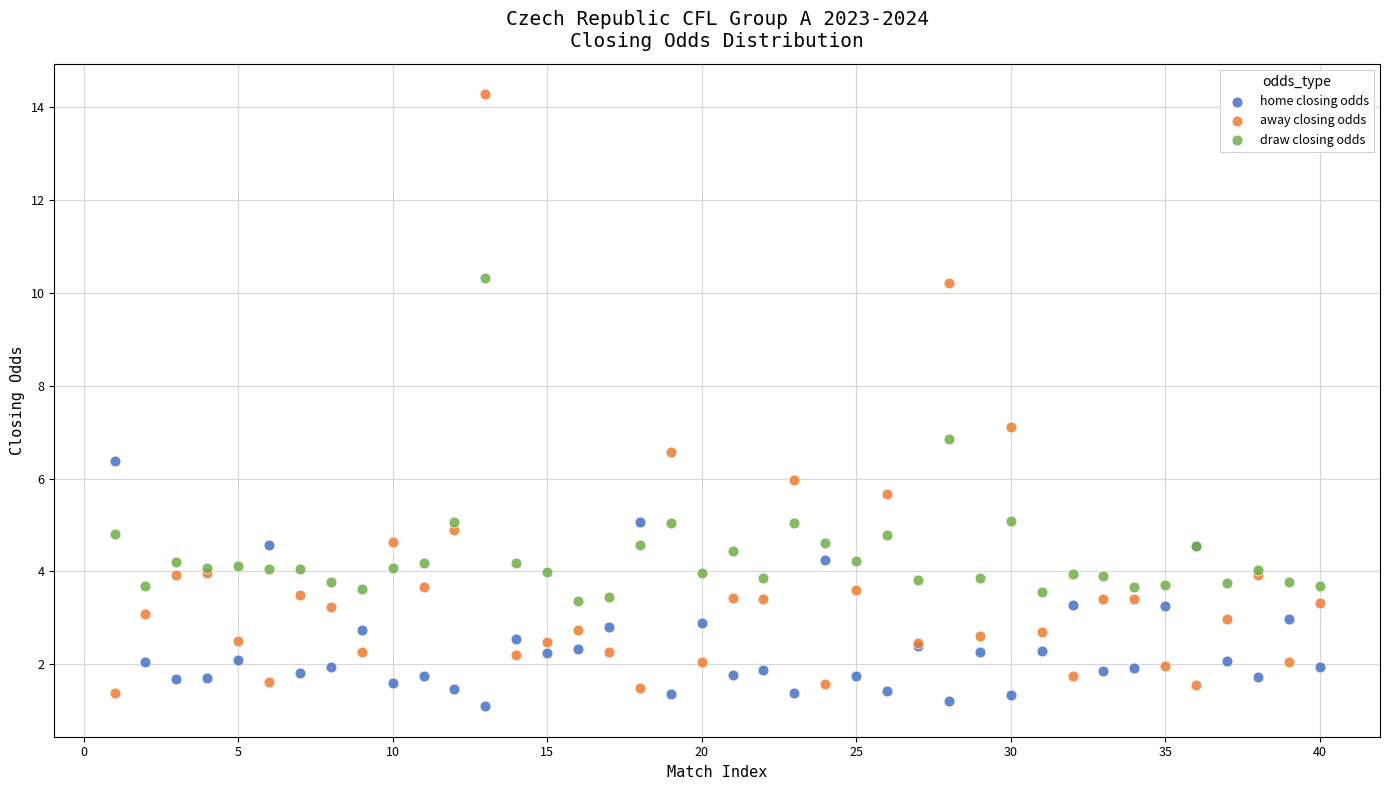

Which series contains the highest Y value?

away closing odds